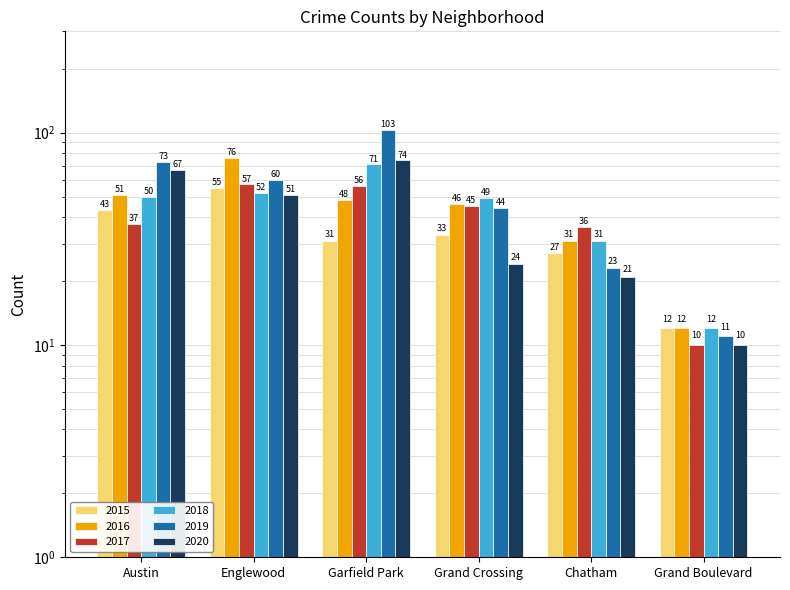

At which category is the sum across all series the highest?

Garfield Park